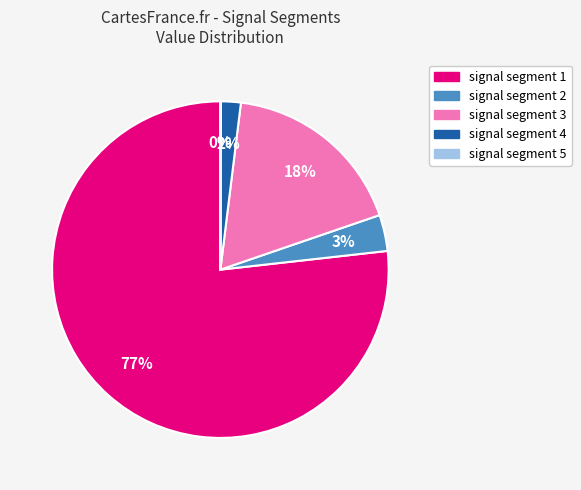

The signal segment 2 slice represents 14% of the pie. True or false?

False